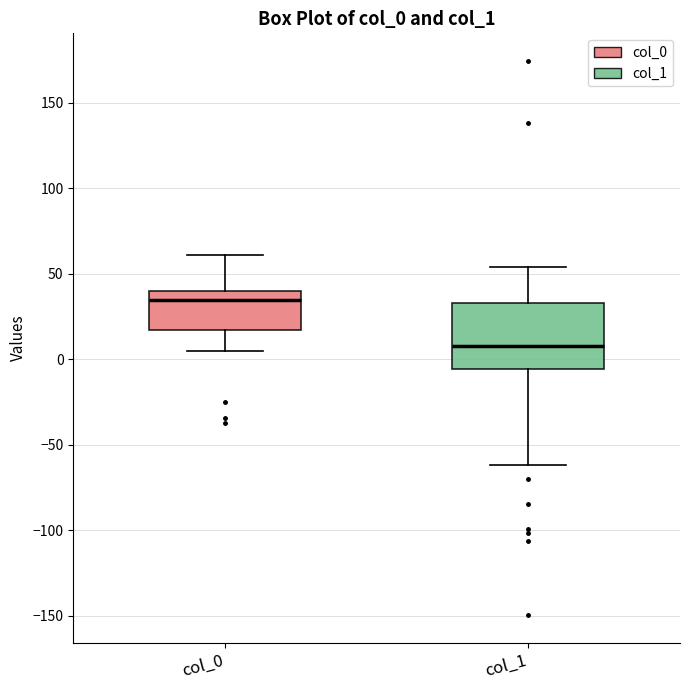

Reading left to right, transcribe this box plot: for each box, give where its median line is, the range the box spans, and where its two whiskers end, as read against the y-axis. The values are not printed on the chart, so give them approximately, as read against the axis.

col_0: median 35, box 15 to 40, whiskers 5 to 60
col_1: median 10, box -5 to 35, whiskers -60 to 55